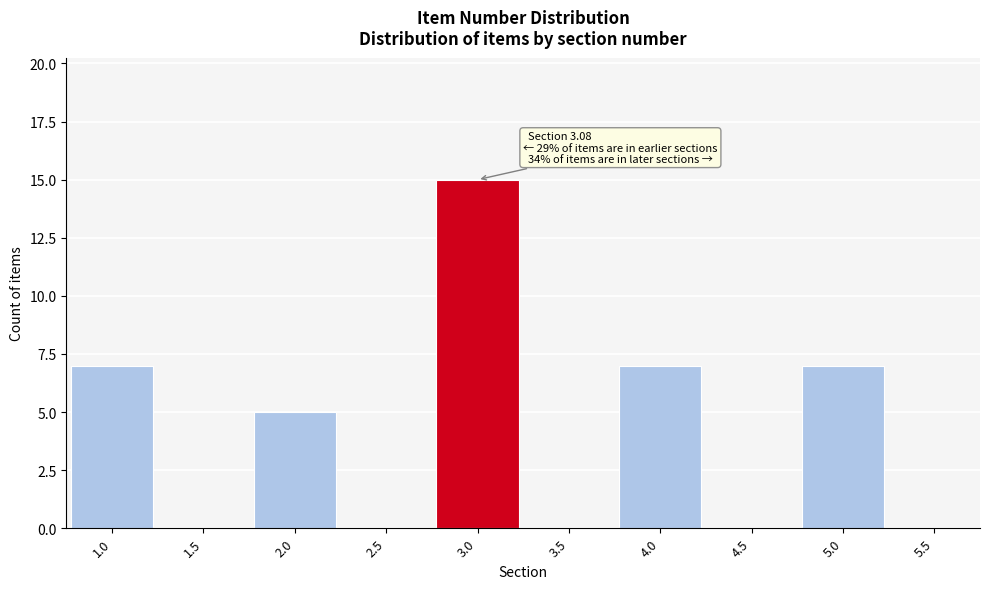

Reading right to left, what are all the values shown in this chart?

5.5=0	5.0=7	4.5=0	4.0=7	3.5=0	3.0=15	2.5=0	2.0=5	1.5=0	1.0=7